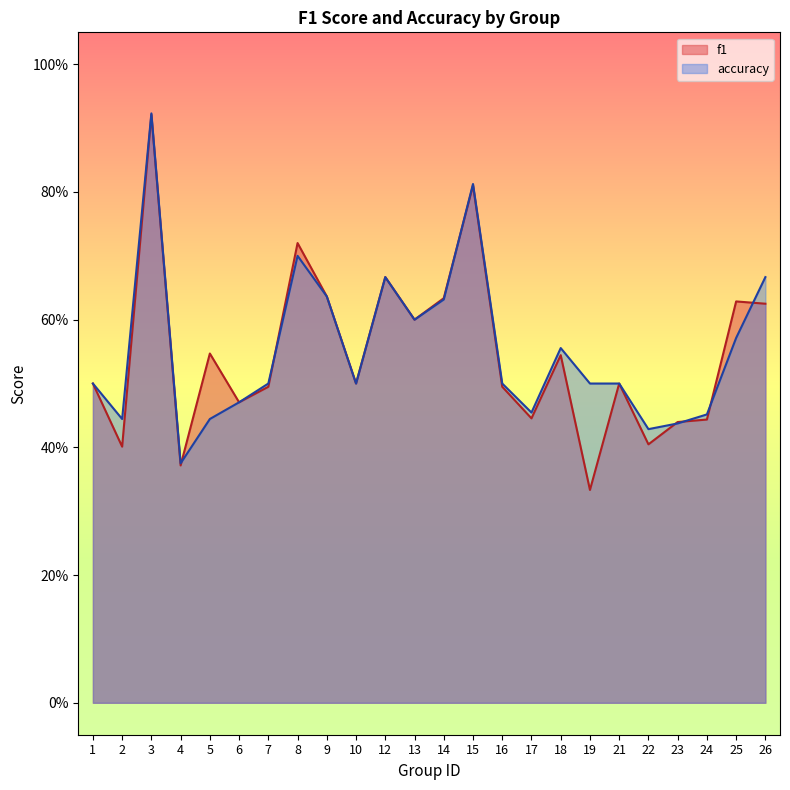

The accuracy series shows 0.2 at 17. True or false?

False